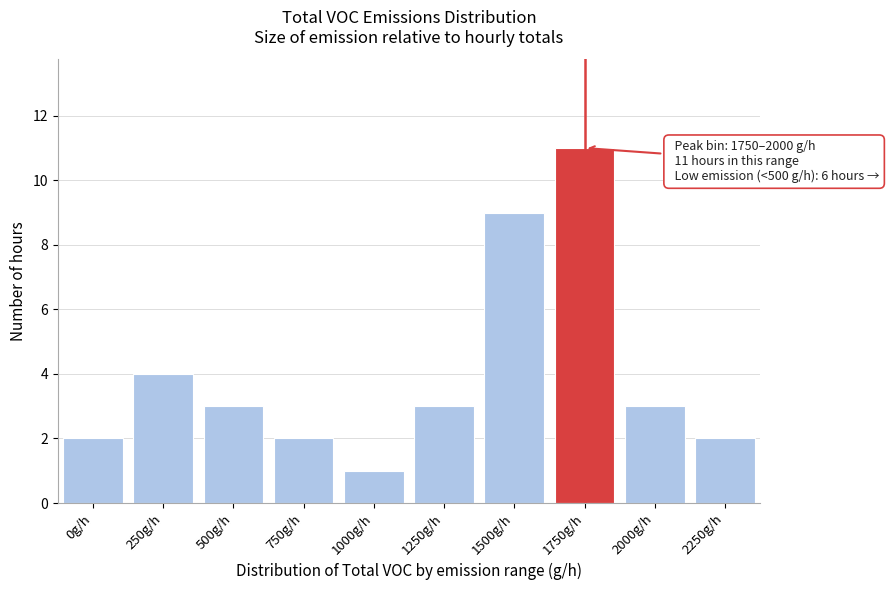

Reading left to right, what are all the values shown in this chart?

0g/h=2	250g/h=4	500g/h=3	750g/h=2	1000g/h=1	1250g/h=3	1500g/h=9	1750g/h=11	2000g/h=3	2250g/h=2